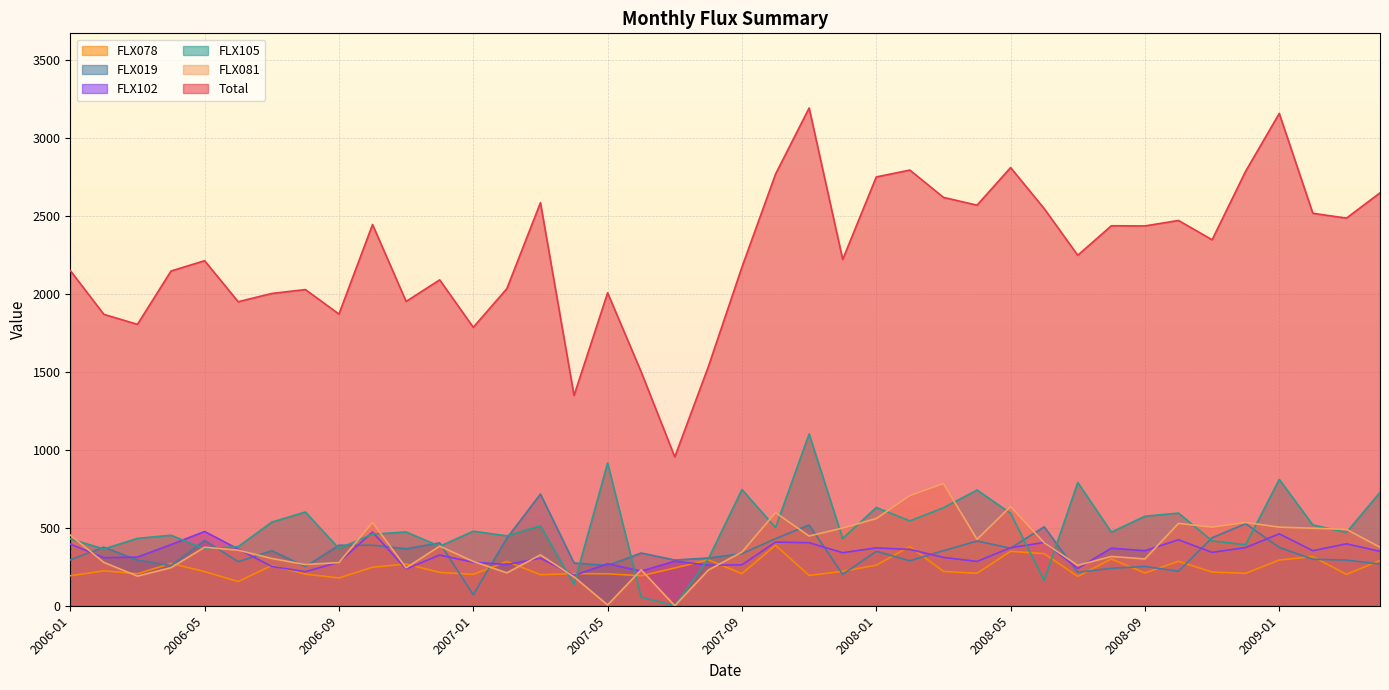

The FLX102 series shows 529 at 2006-04. True or false?

False